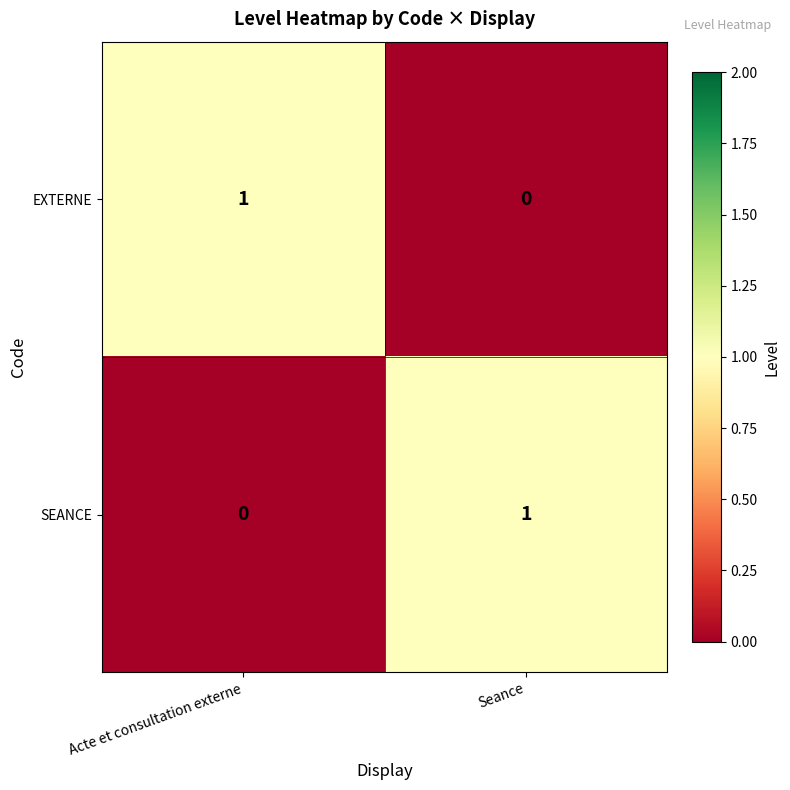

List the labels in order of SEANCE value, smallest first.

Acte et consultation externe, Seance